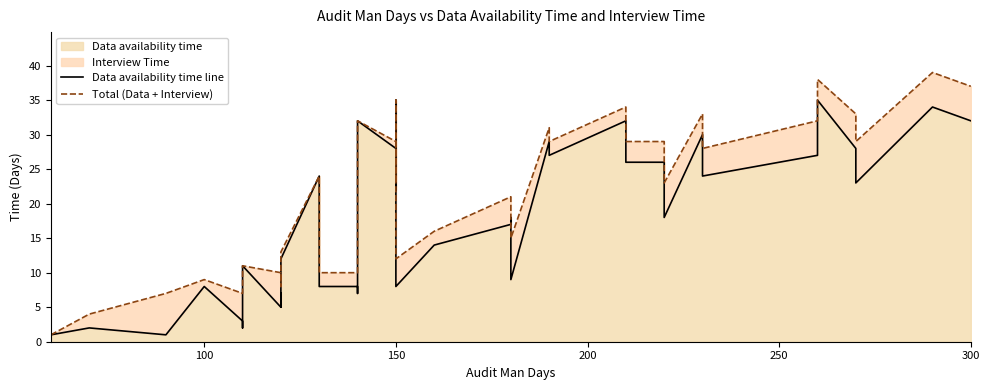

True or false: Data availability time line and Total (Data + Interview) cross at least once.

False